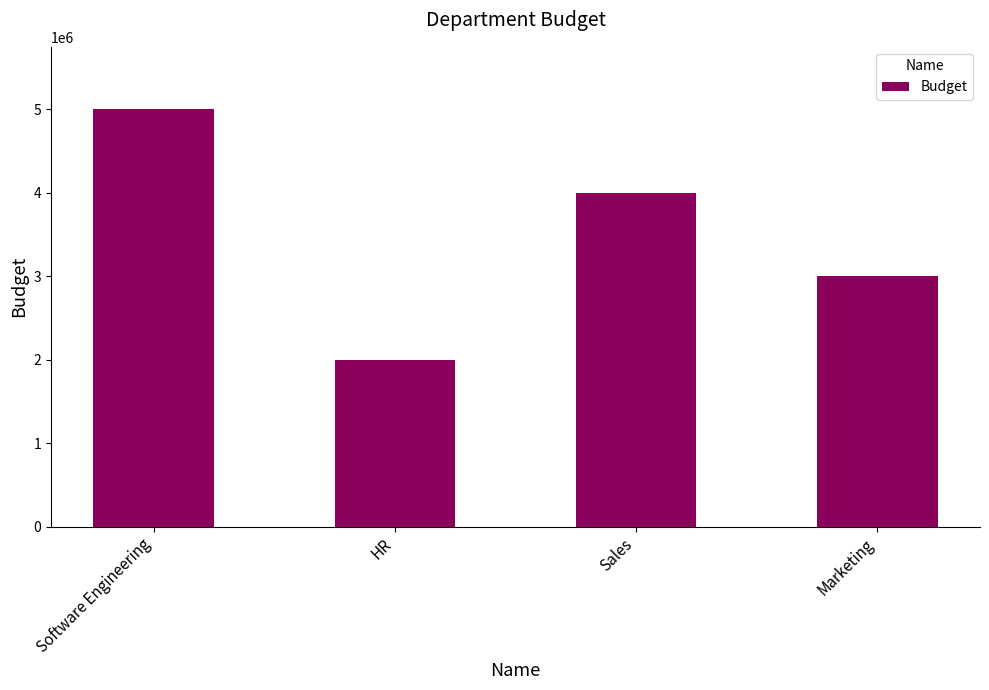

Are the bars grouped side by side (vs. stacked)?

No